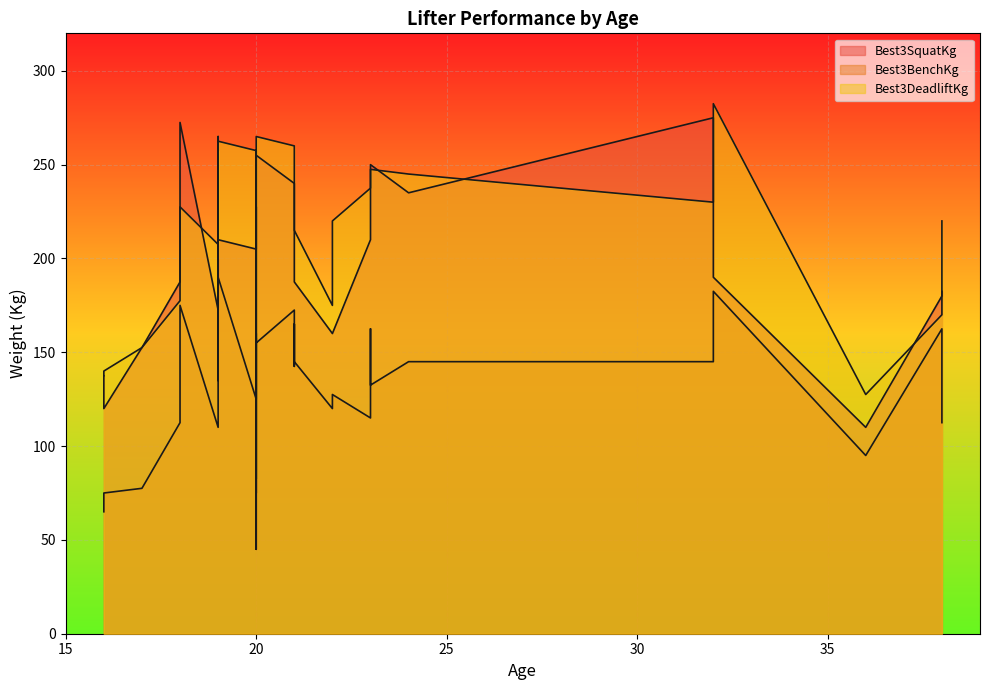

The Best3DeadliftKg series shows 135.6 at 18. True or false?

False